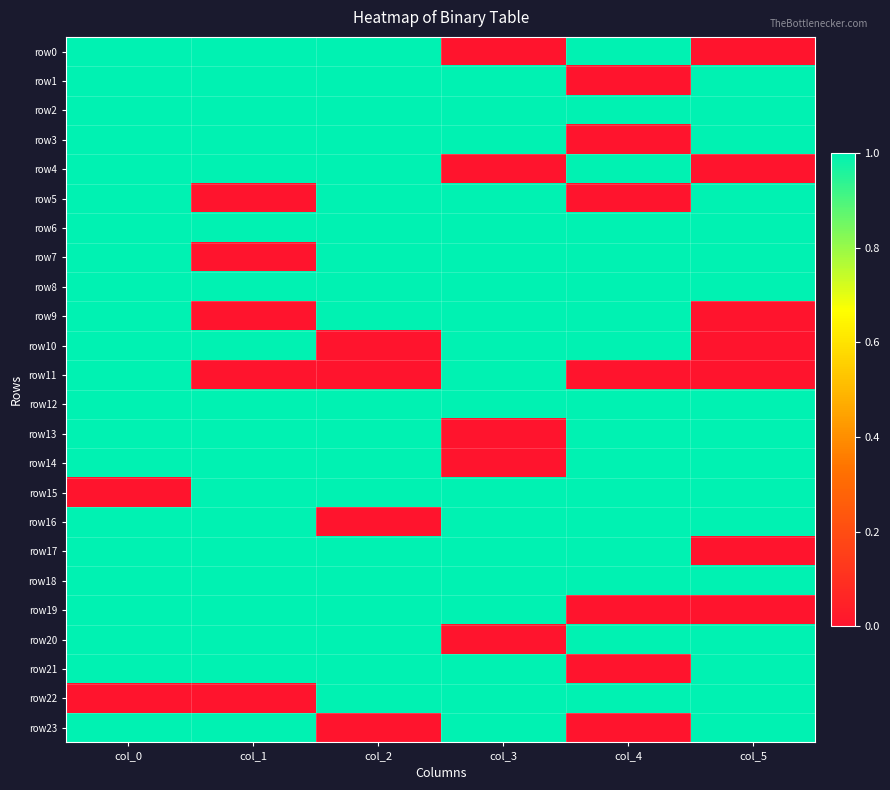

Count the number of data series in this chart.

24